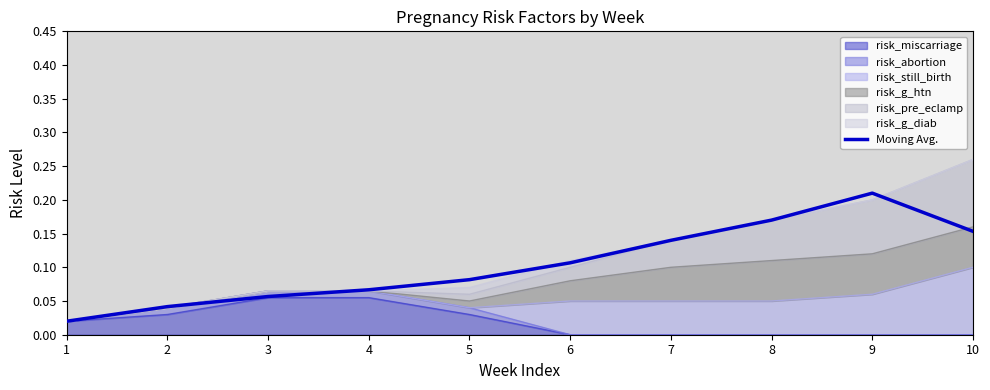

Reading left to right, what are all the values shown in this chart?

0.0	0.0	0.1	0.1	0.1	0.1	0.1	0.2	0.2	0.2